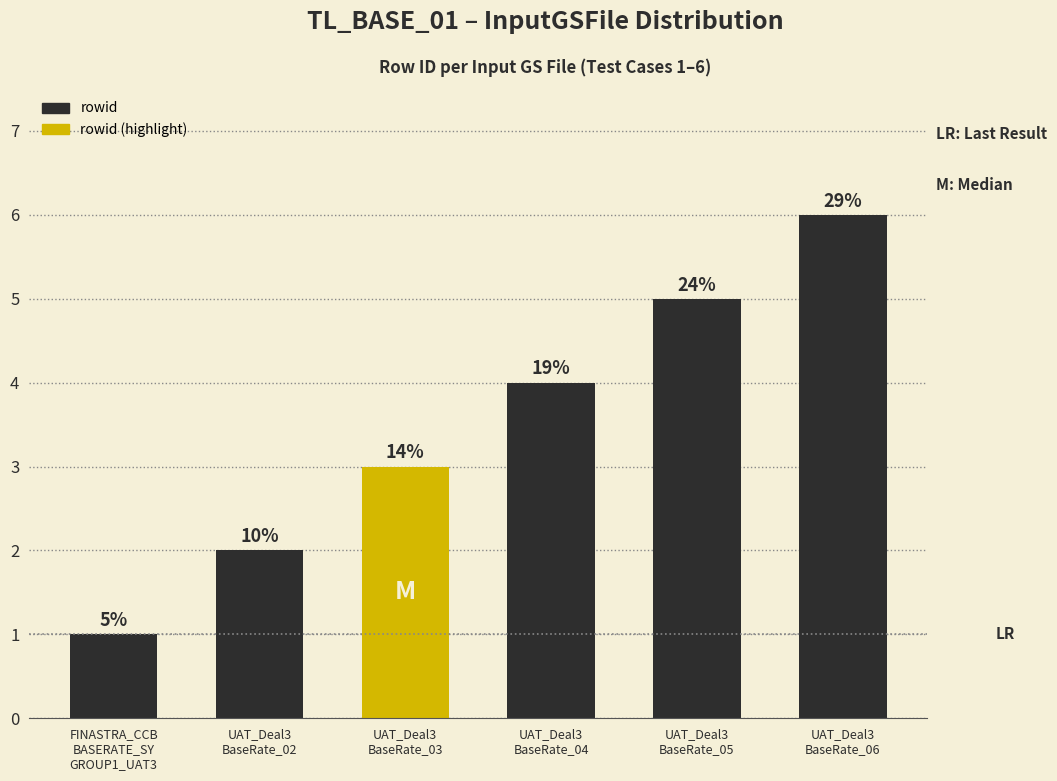

What is the greatest value displayed?

6